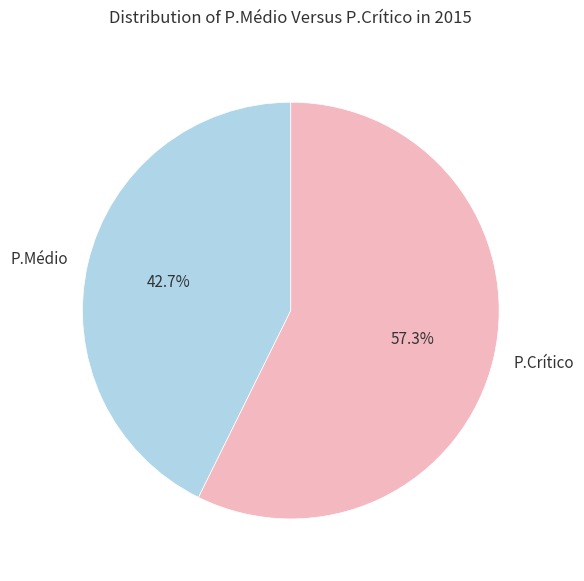

Is the sum of P.Crítico and P.Médio greater than half?

Yes